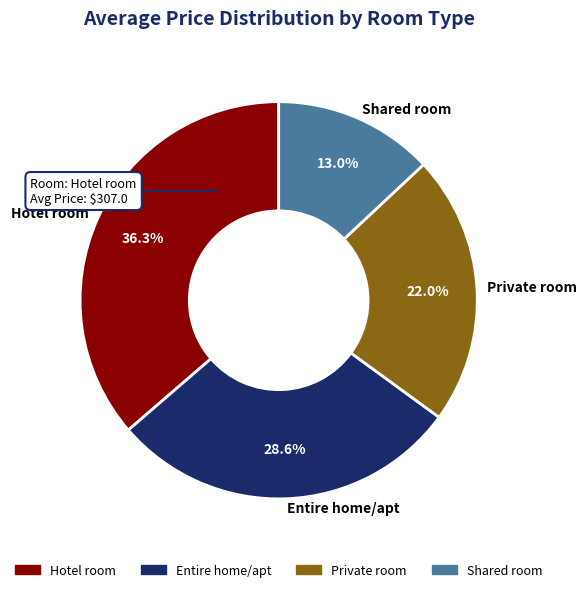

Does any single category account for the majority?

No